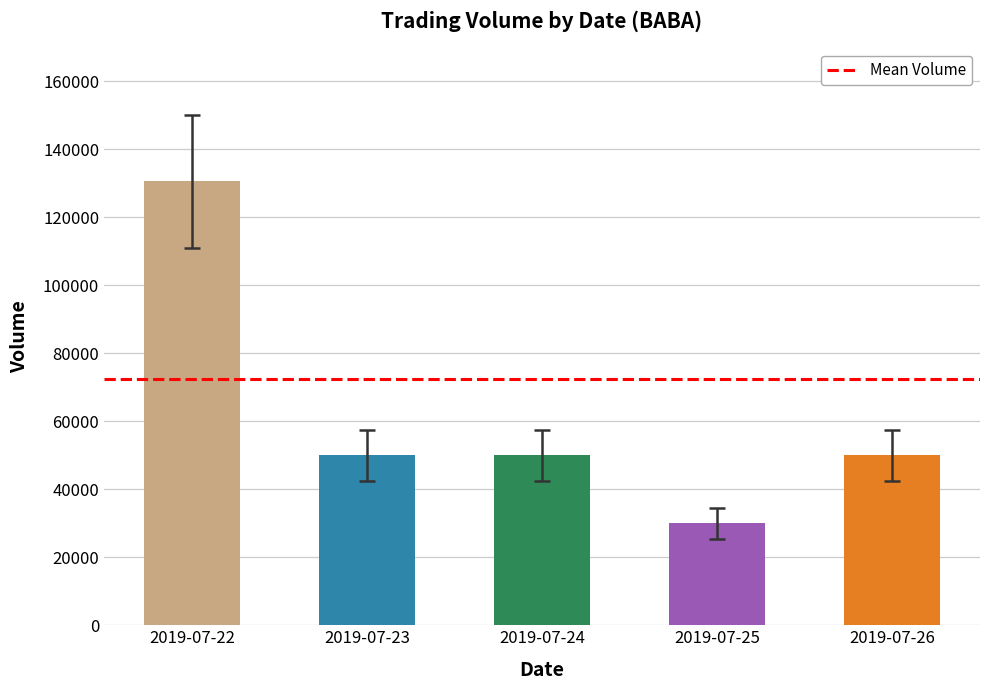

Are the bars horizontal?

No